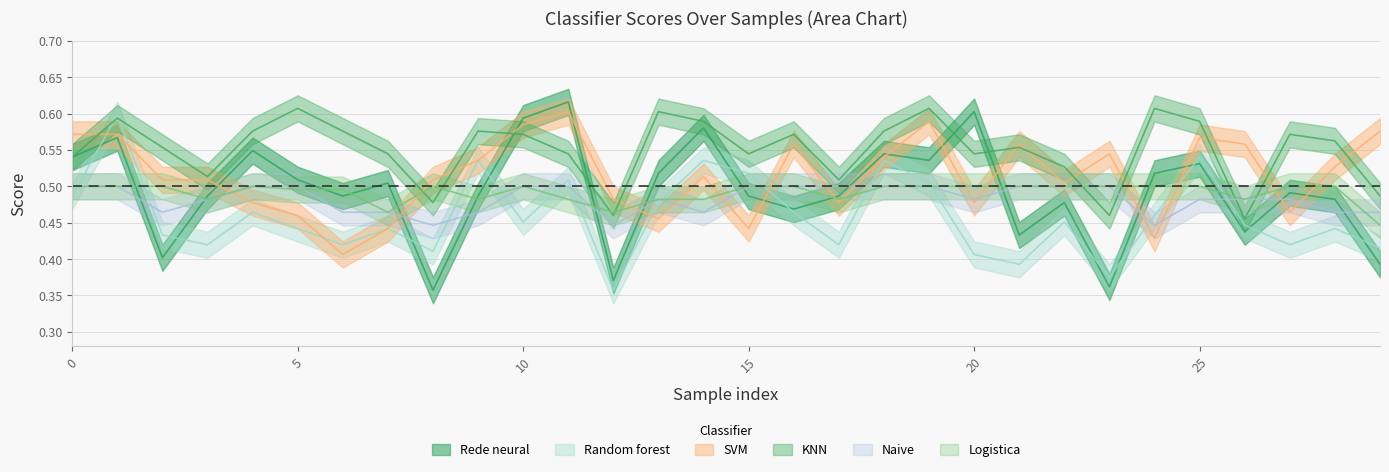

Which series changed the most between 6 and 29?

SVM